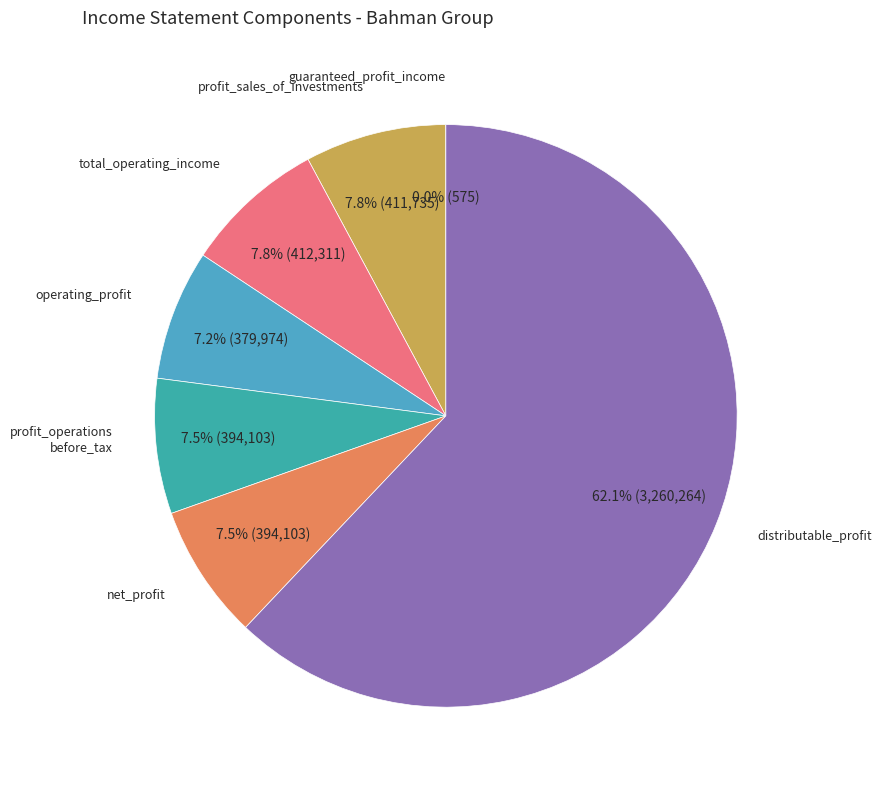

Is there a majority slice in this chart?

Yes